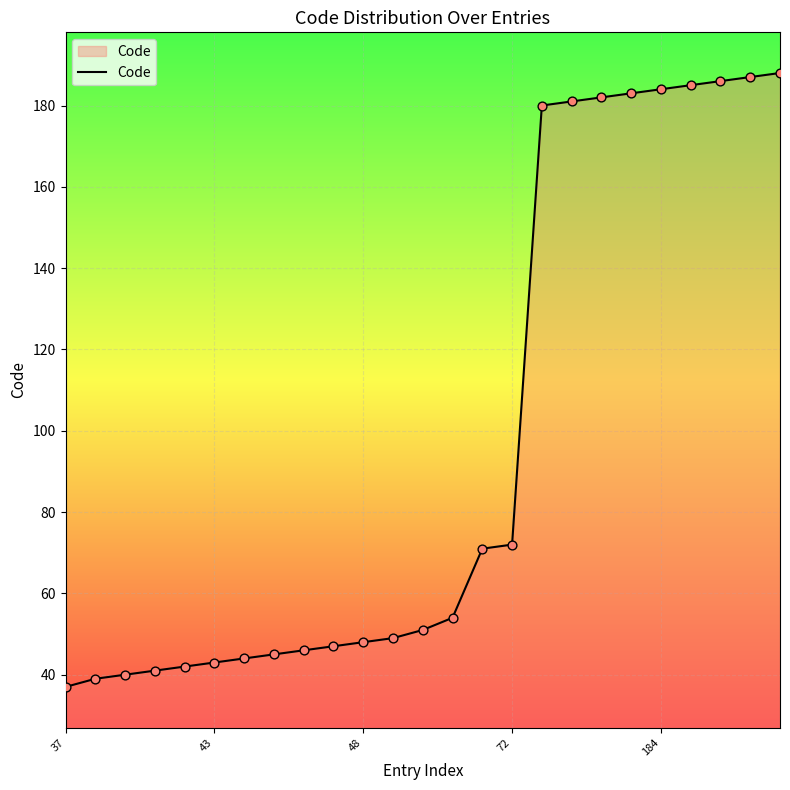

What is the greatest value displayed?

188